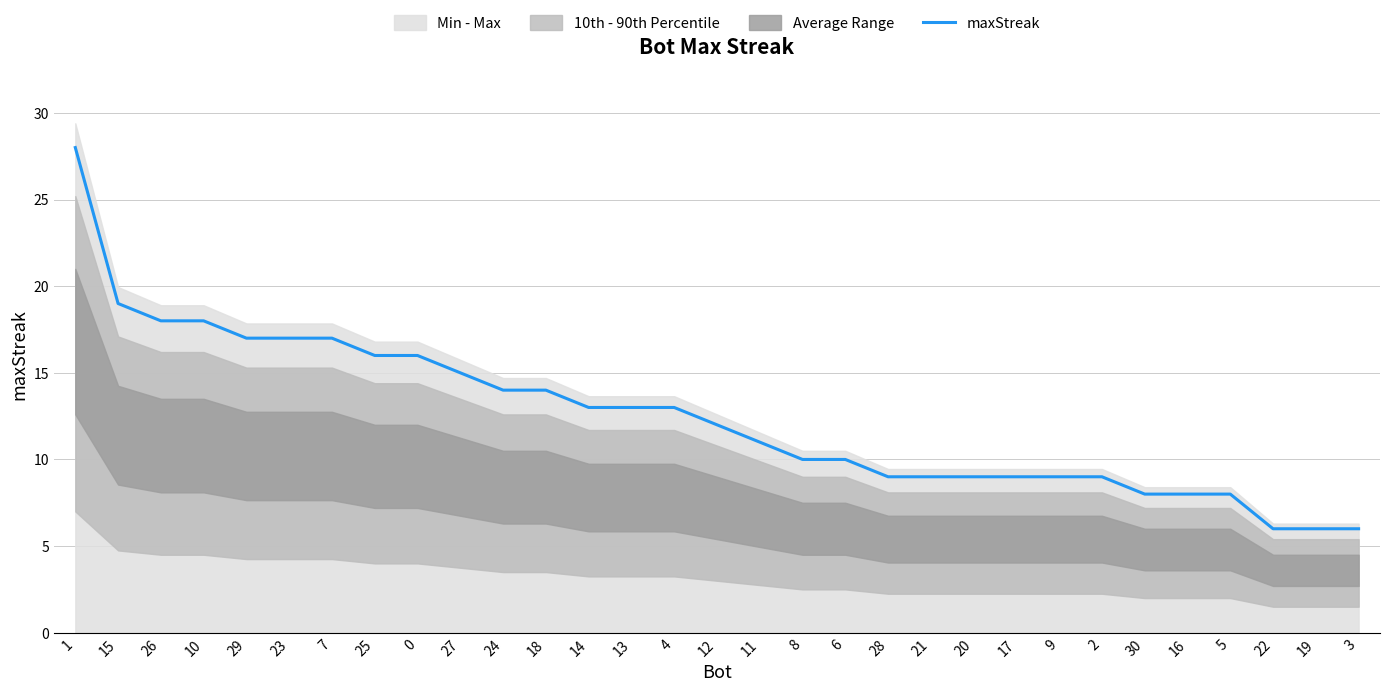

What is the maximum value shown in the chart?

28